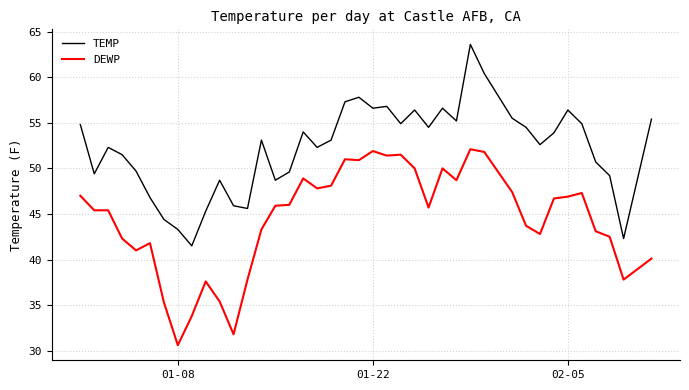

Which series has the largest total across all categories?

TEMP